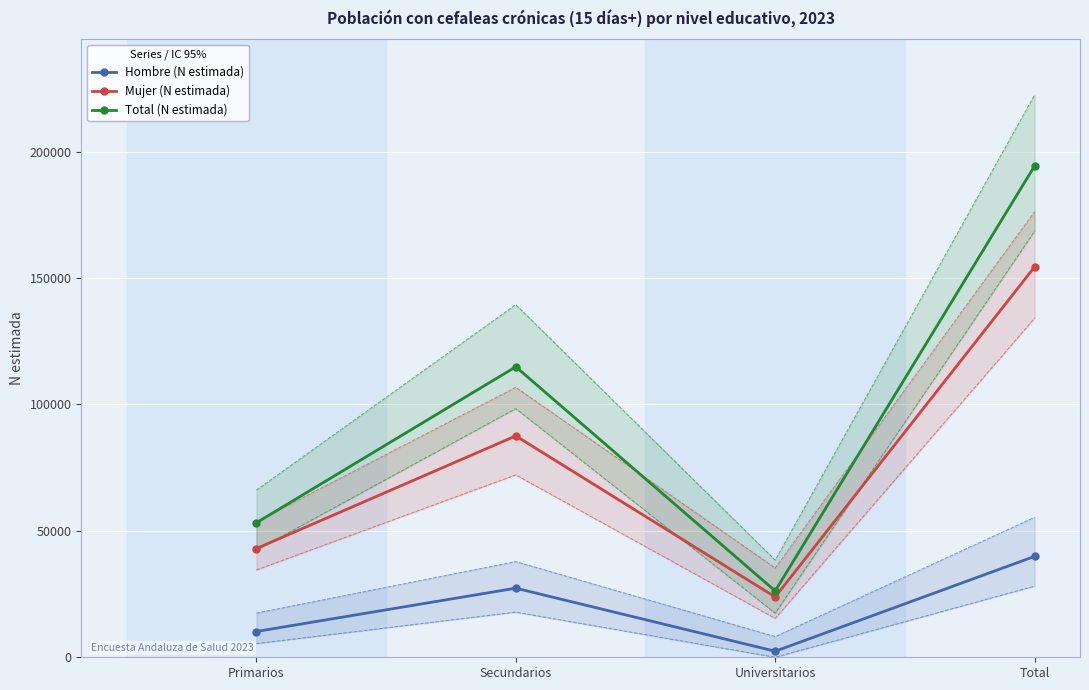

The Hombre (N estimada) series shows 10195 at Primarios. True or false?

True